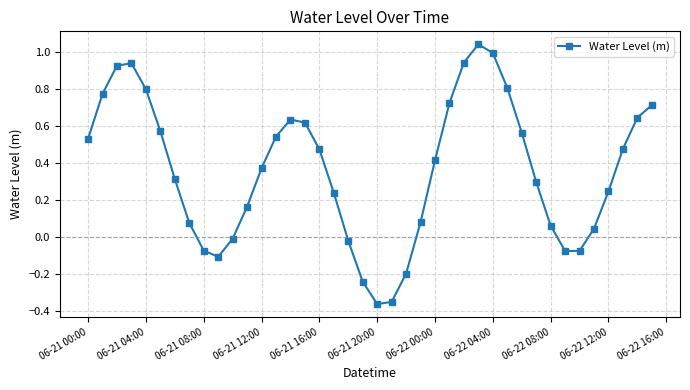

How many interior local peaks (higher than both neighbors) does the data have?

3